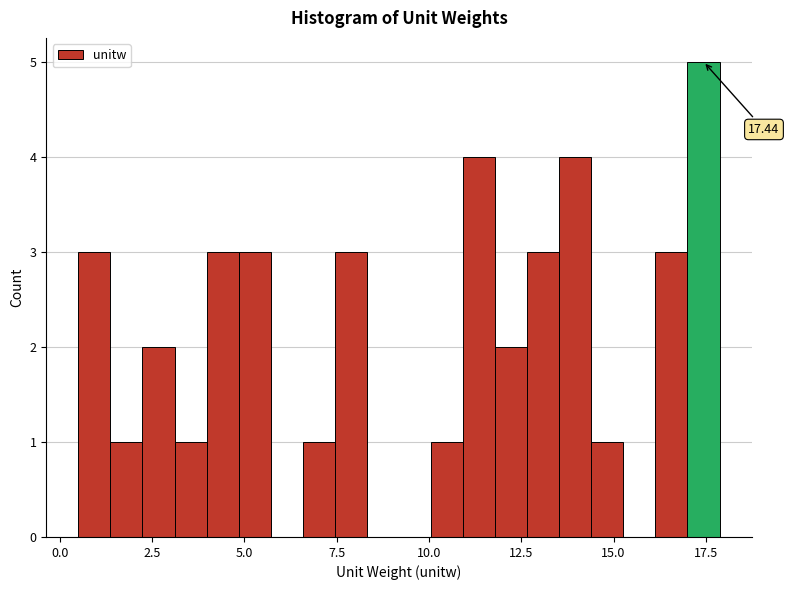

Around what value on the x-axis is the tallest bar? Give the approximate position of its centre, as read against the axis.

17.5